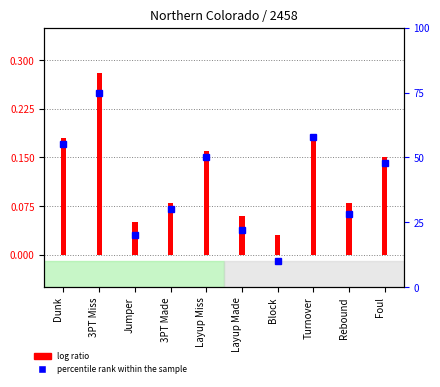

Does the chart contain any negative values?

No